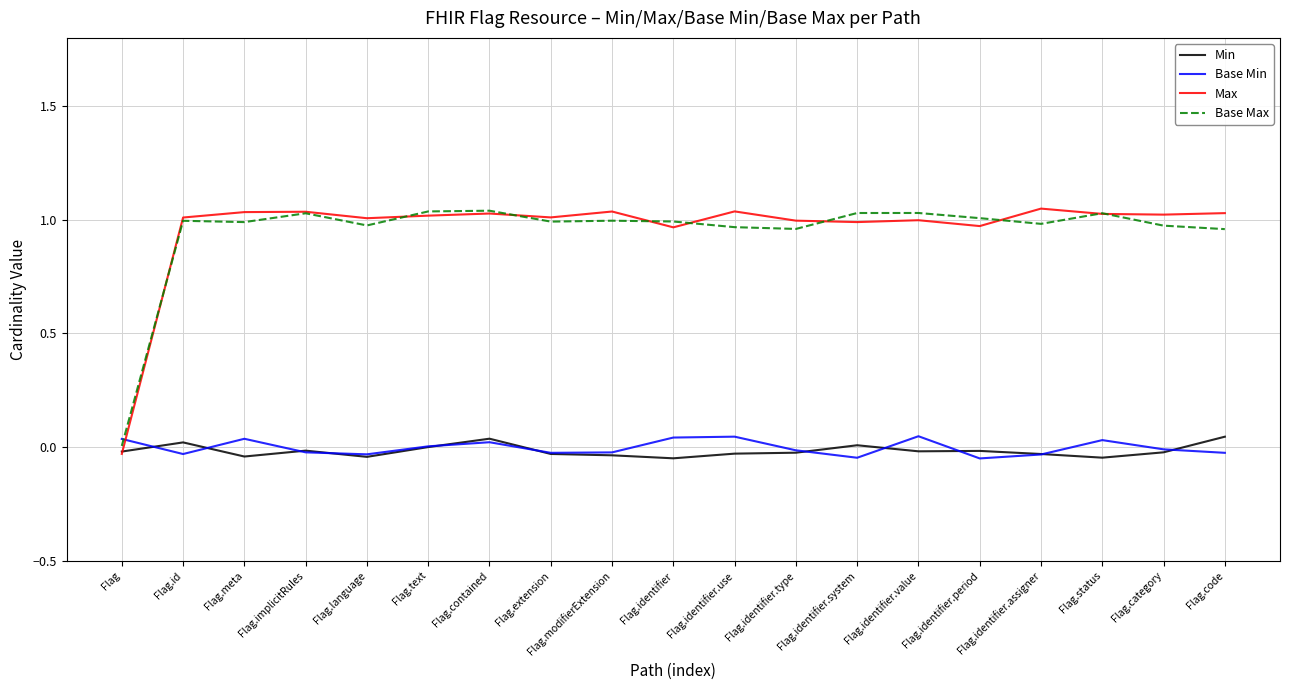

Is it true that Max equals 1.0 at Flag.id?

True